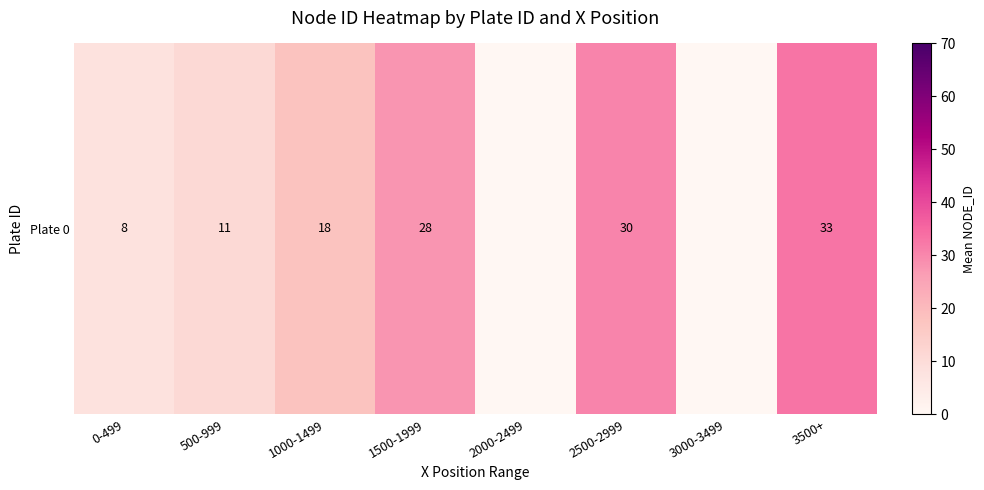

Reading left to right, transcribe all the data shown in this chart.

0-499=8.2	500-999=11.0	1000-1499=18.0	1500-1999=27.8	2000-2499=0.0	2500-2999=30.4	3000-3499=0.0	3500+=33.0